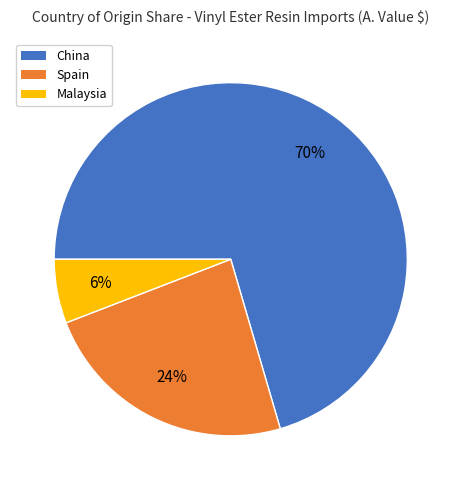

Rank the categories by value from highest to lowest.

China, Spain, Malaysia